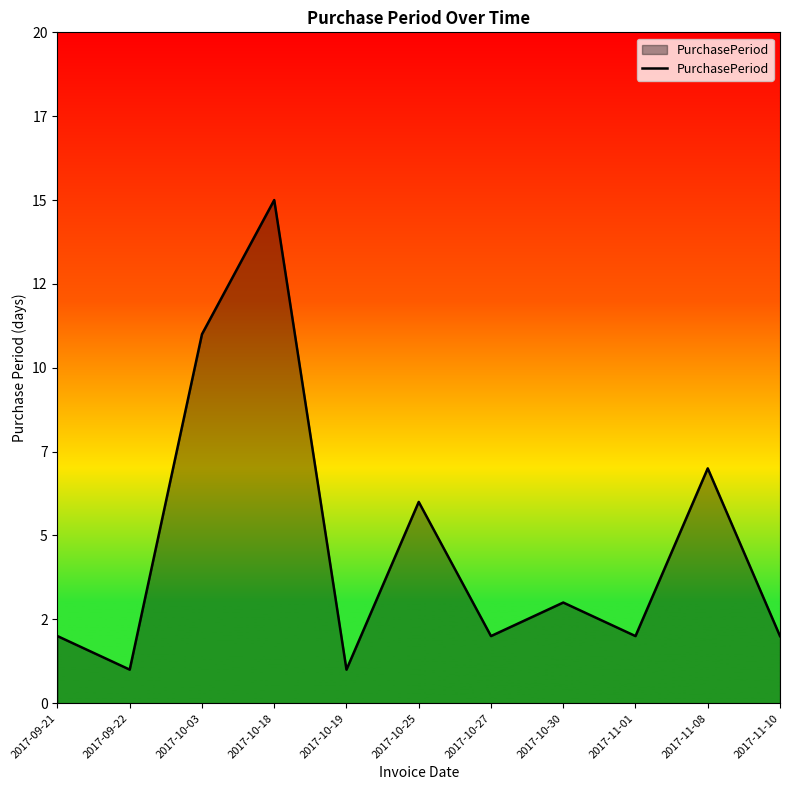

What is the value of the 8th point from the left?

3